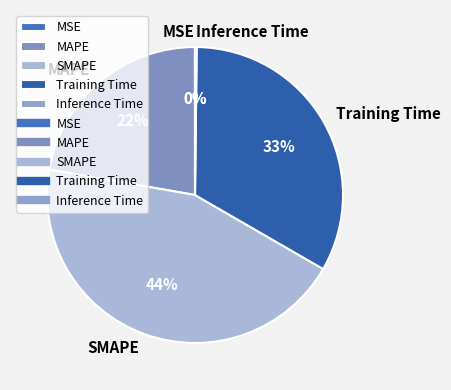

Is it true that SMAPE is 44% of the pie?

True